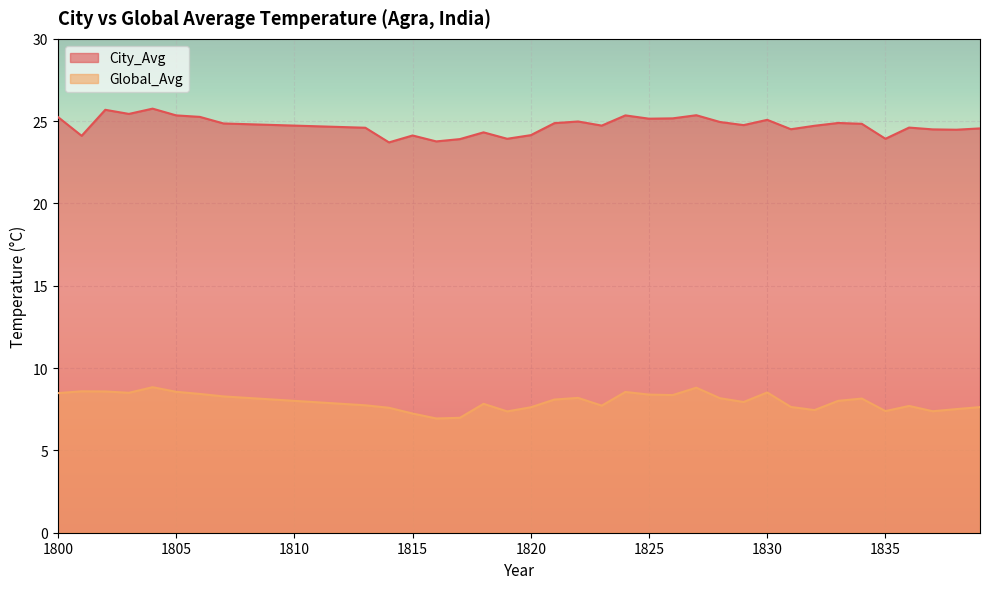

What is the spread (max minus min) of values at 1828?

16.8